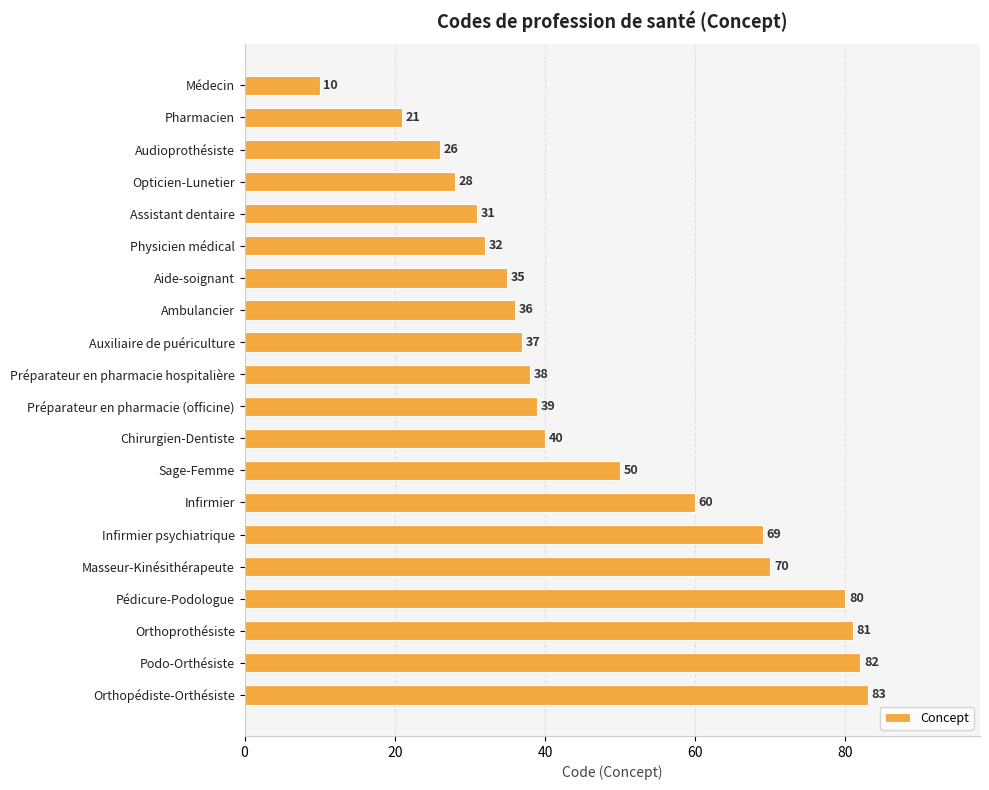

Rank the categories by value from highest to lowest.

Orthopédiste-Orthésiste, Podo-Orthésiste, Orthoprothésiste, Pédicure-Podologue, Masseur-Kinésithérapeute, Infirmier psychiatrique, Infirmier, Sage-Femme, Chirurgien-Dentiste, Préparateur en pharmacie (officine), Préparateur en pharmacie hospitalière, Auxiliaire de puériculture, Ambulancier, Aide-soignant, Physicien médical, Assistant dentaire, Opticien-Lunetier, Audioprothésiste, Pharmacien, Médecin